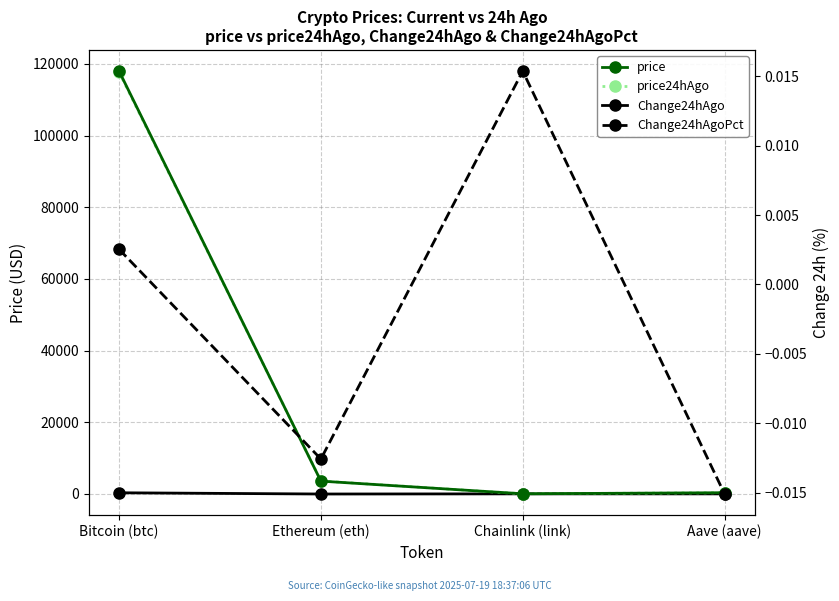

What is the minimum value shown in the chart?

-44.6